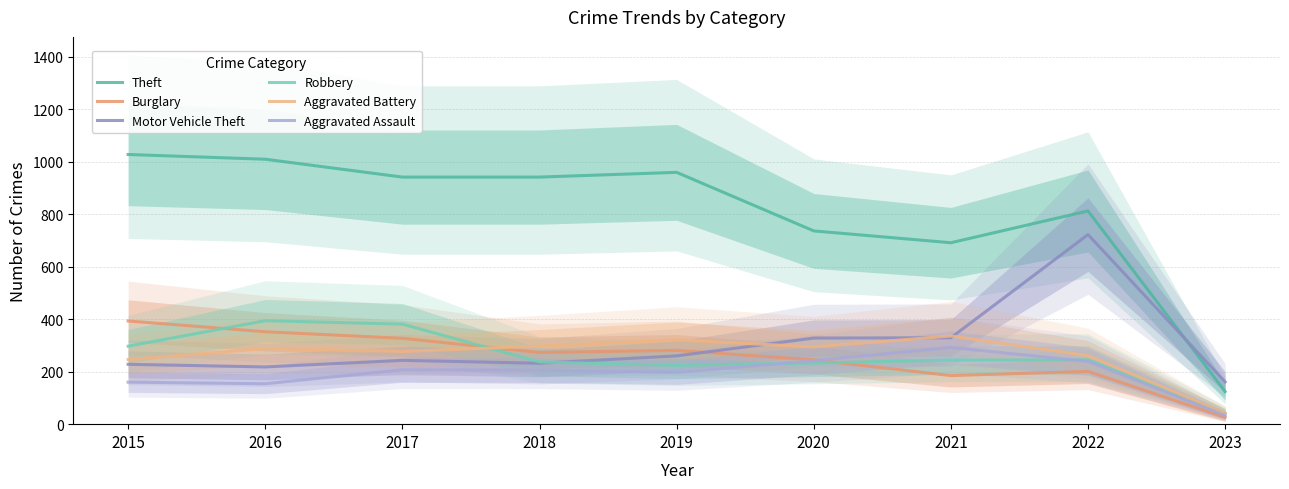

What is the difference between the maximum and minimum values in the Robbery series?

352